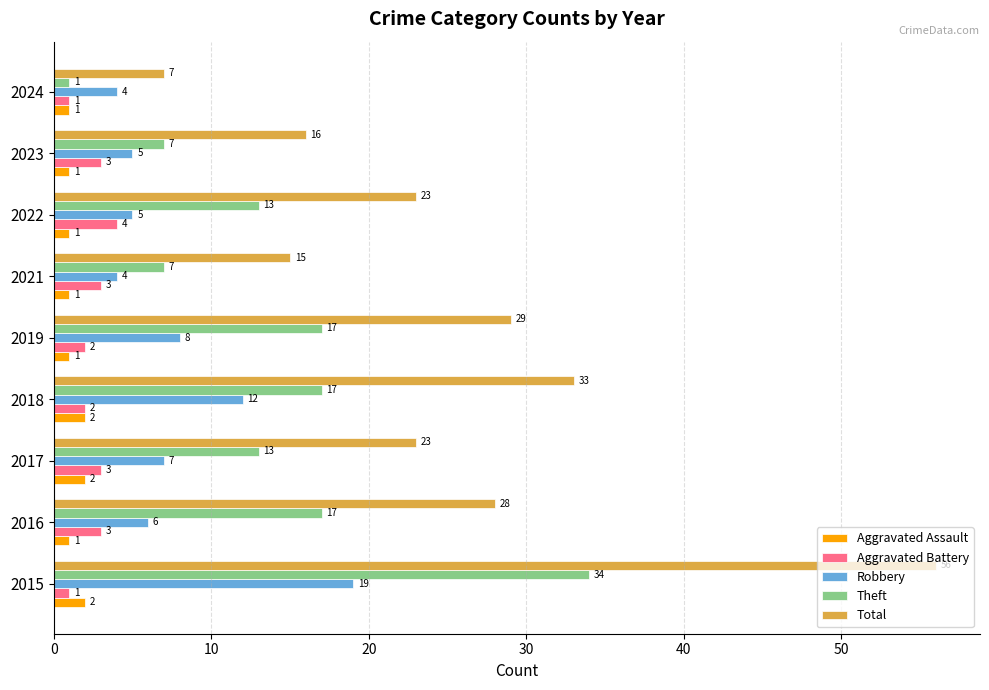

The Total series shows 3 at 2024. True or false?

False